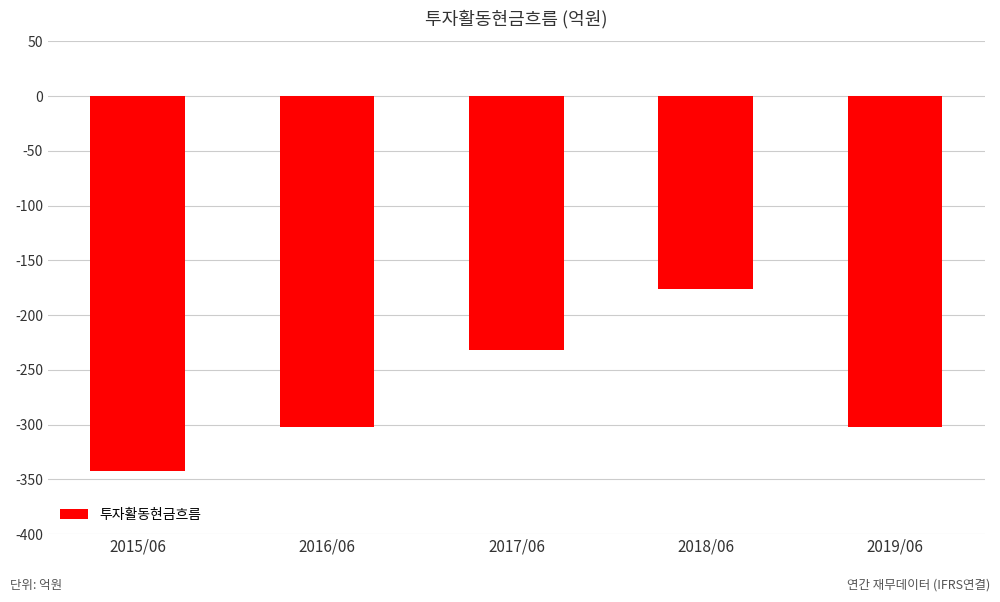

The chart shows a value of -186 at 2015/06. True or false?

False